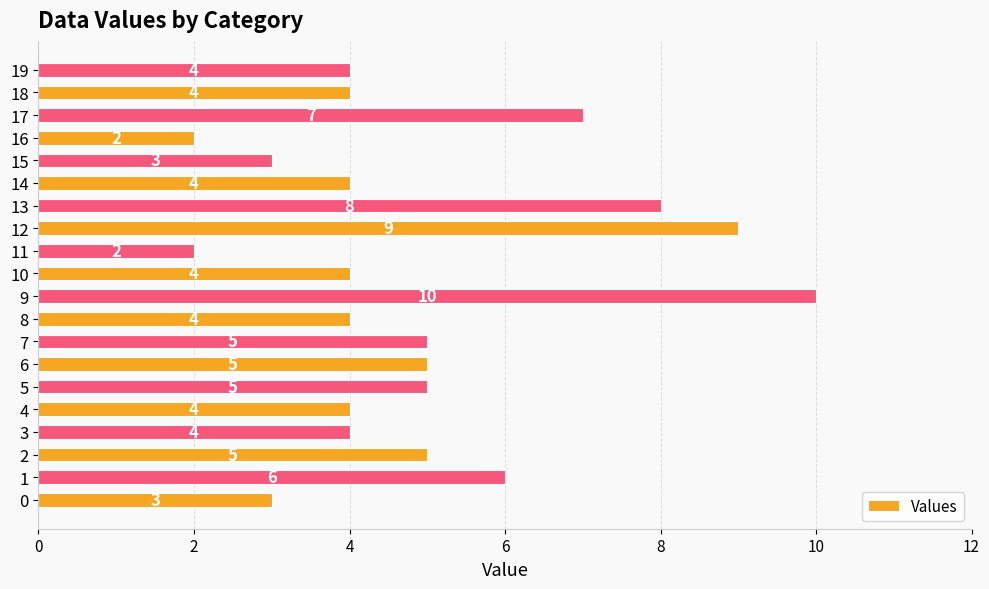

Reading bottom to top, extract all data points from this chart.

3	6	5	4	4	5	5	5	4	10	4	2	9	8	4	3	2	7	4	4